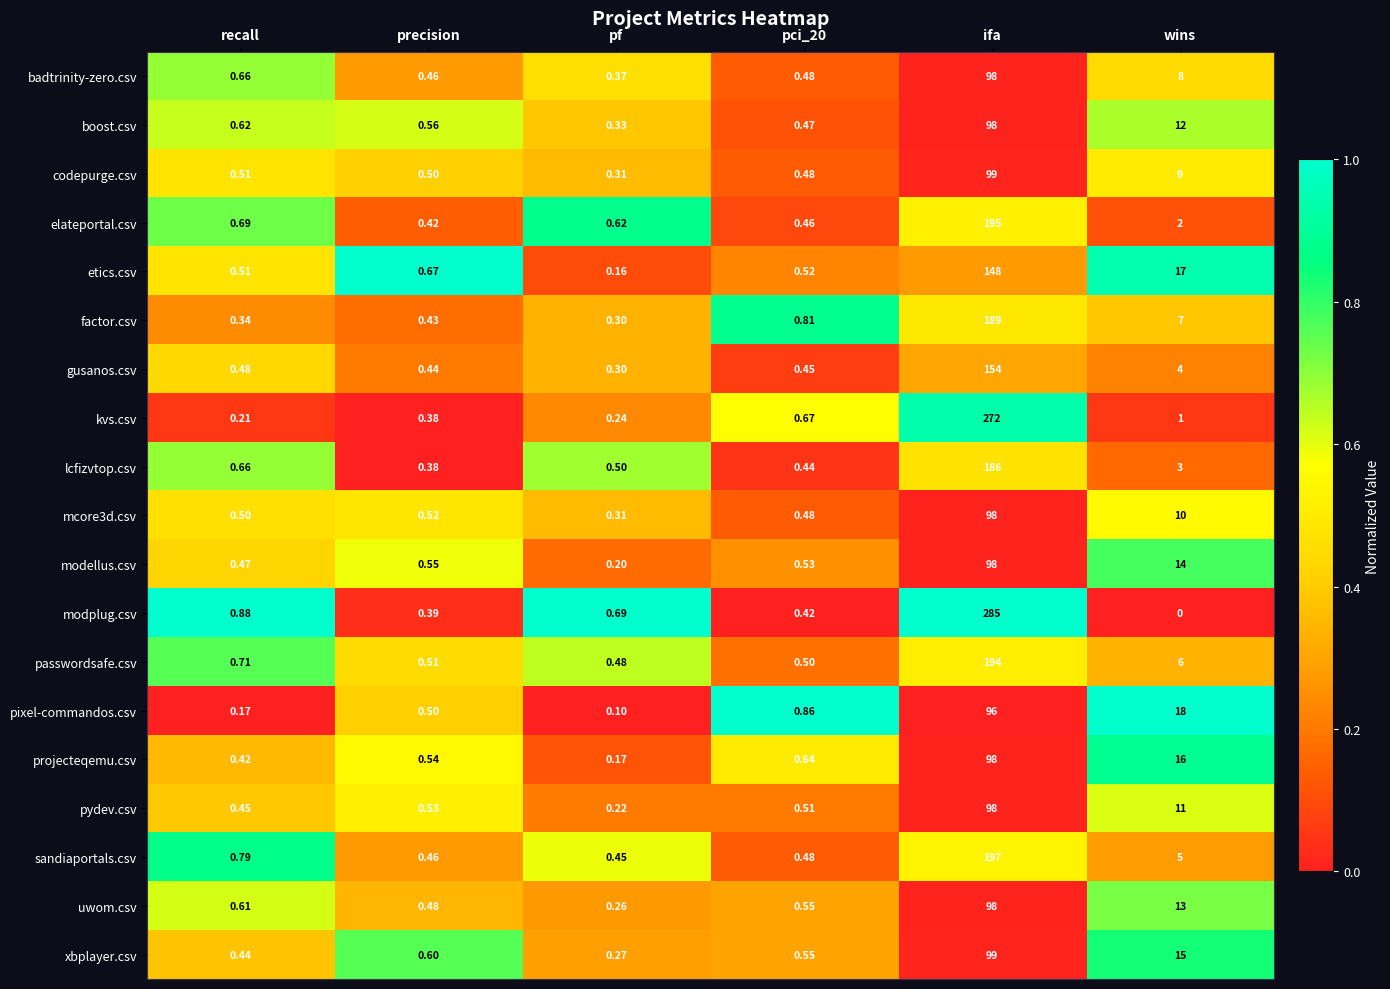

At which label is uwom.csv closest to 49?

wins